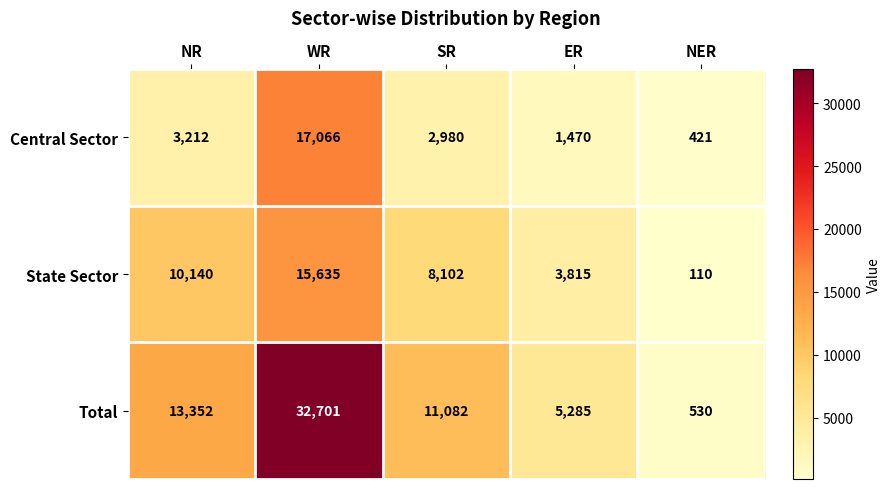

At which category is the sum across all series the highest?

WR